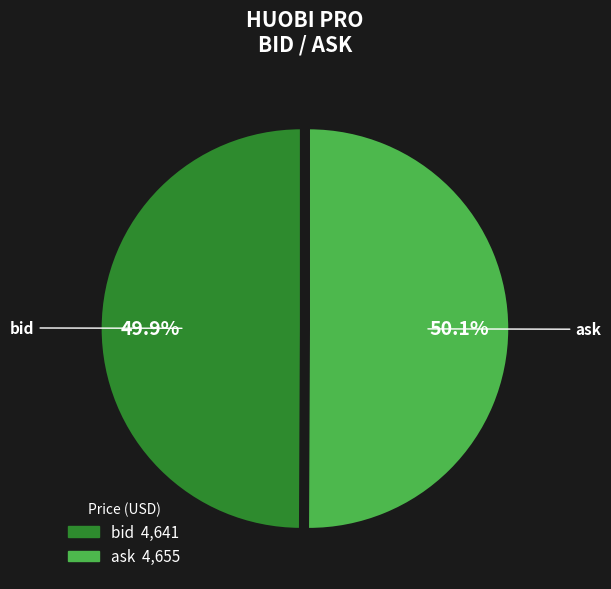

Is there a majority slice in this chart?

Yes